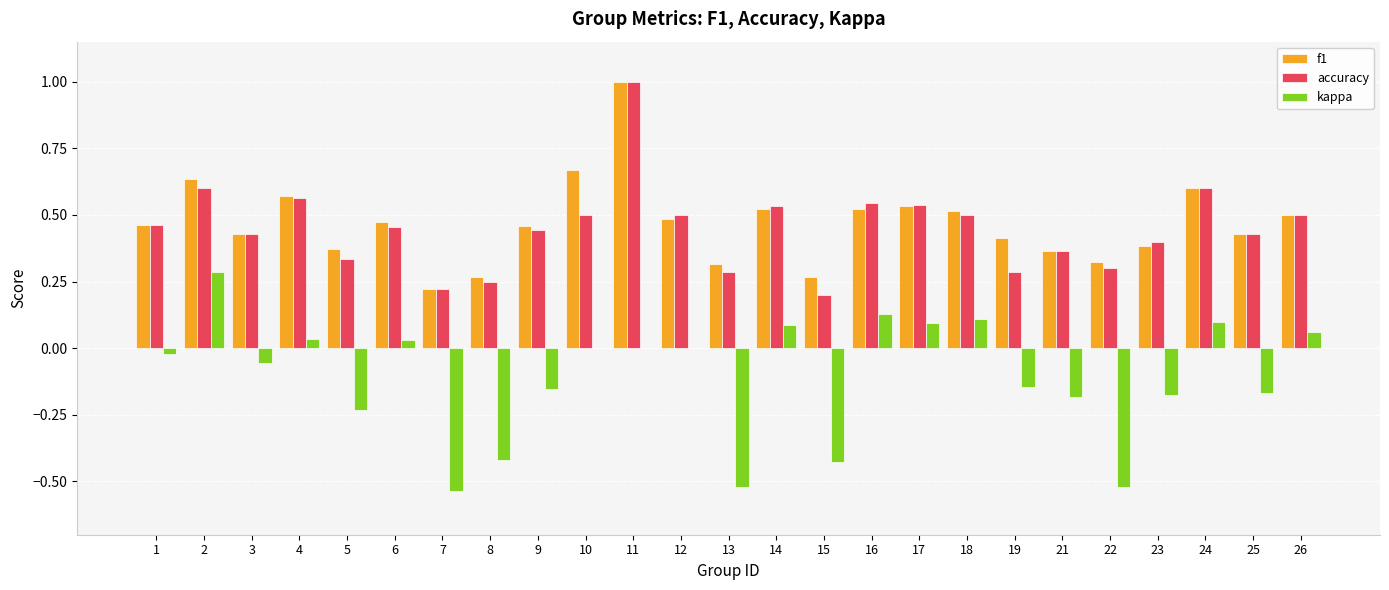

Between 2 and 17, which series saw the biggest shift?

kappa